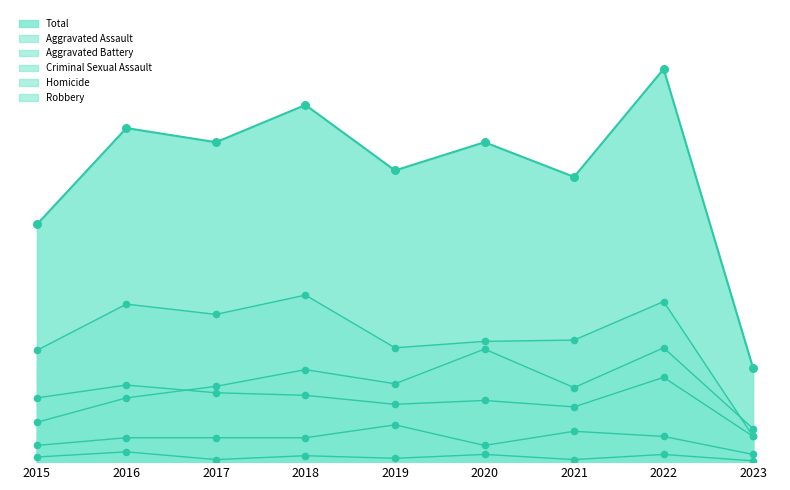

What are all the series names shown in the legend?

Aggravated Assault, Aggravated Battery, Criminal Sexual Assault, Homicide, Robbery, Total